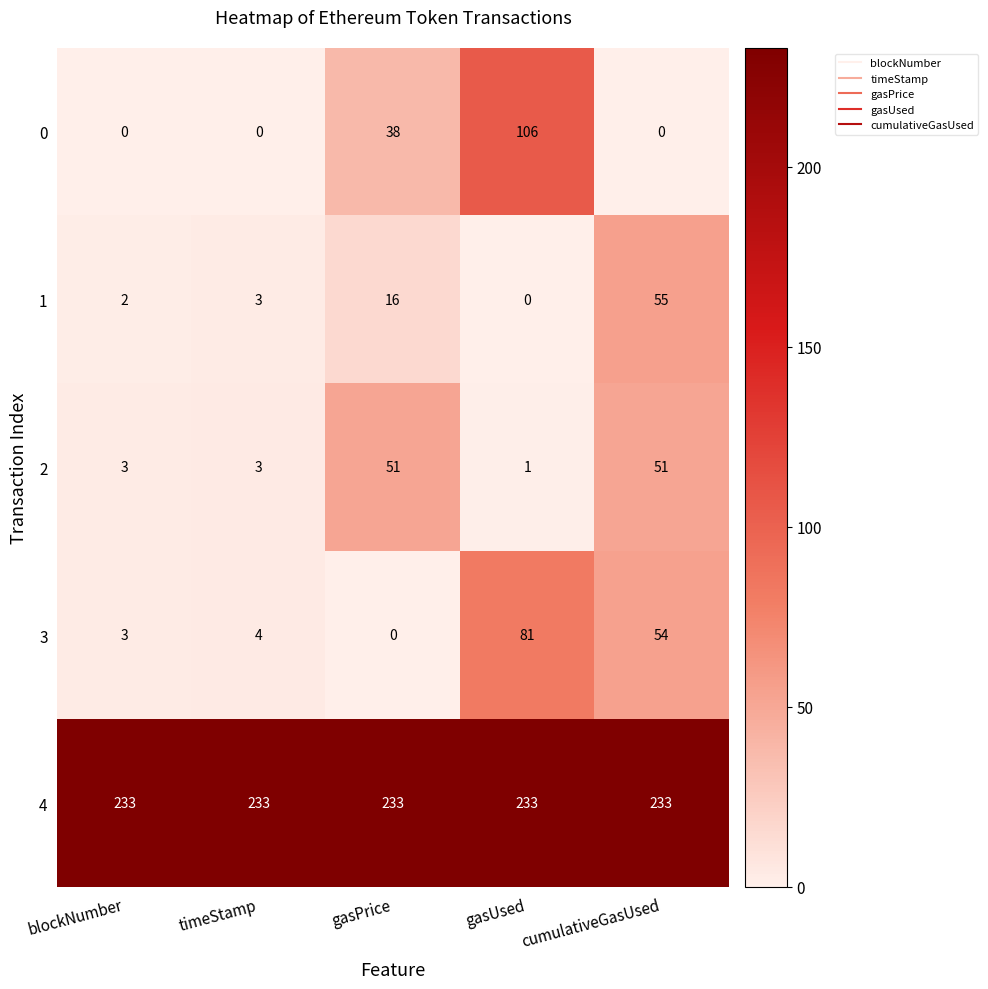

List the series in order of their peak value, highest first.

4, 0, 3, 1, 2